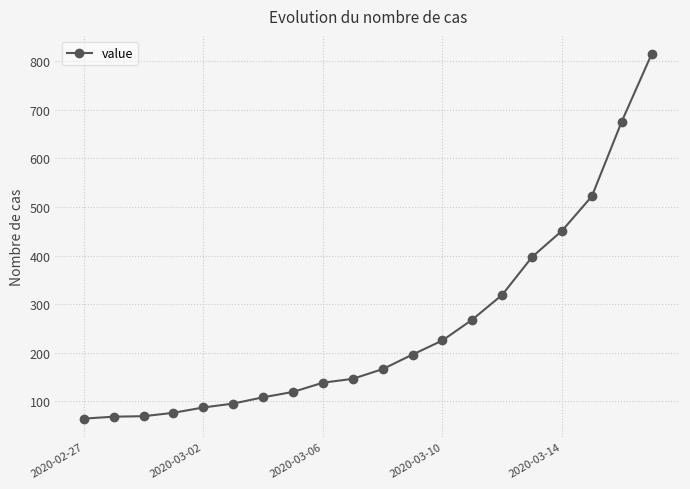

What is the value of the 20th point from the left?

815